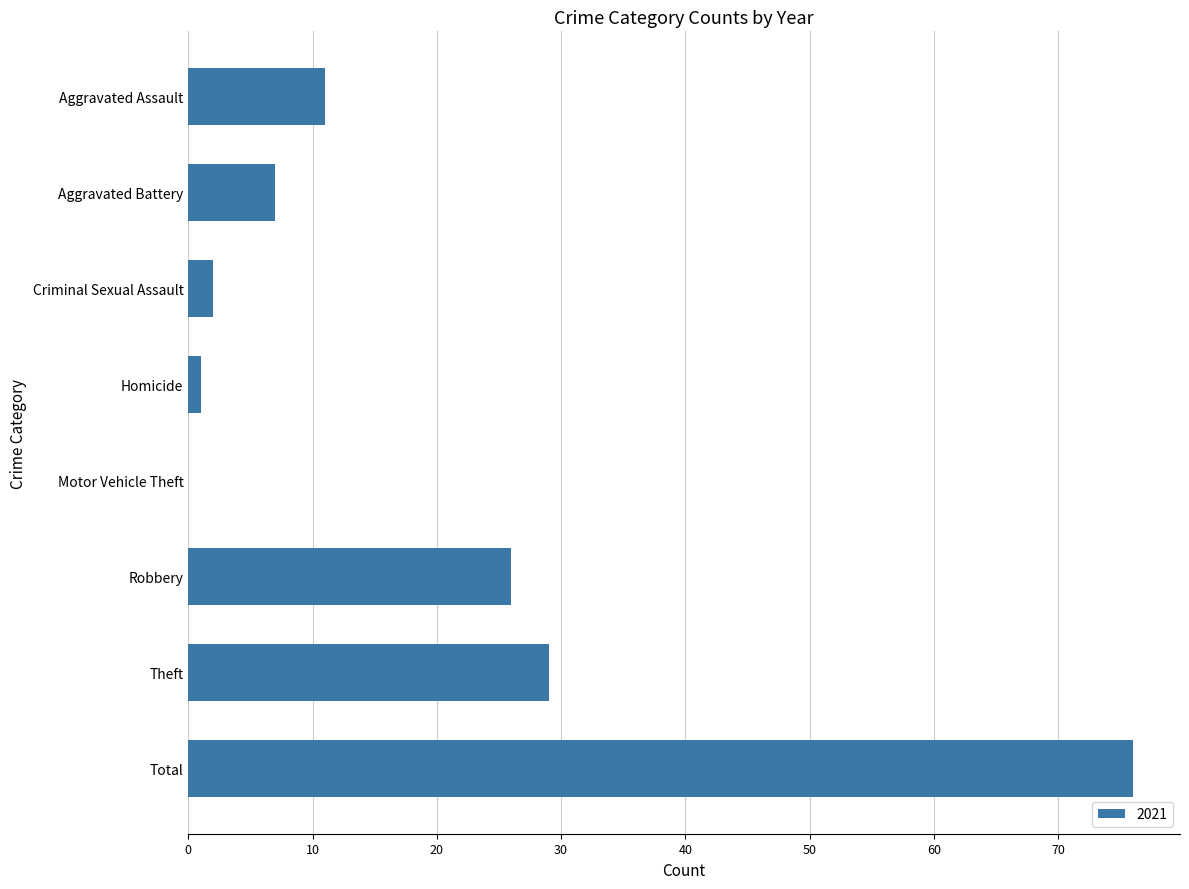

At which label is the value closest to 38?

Theft